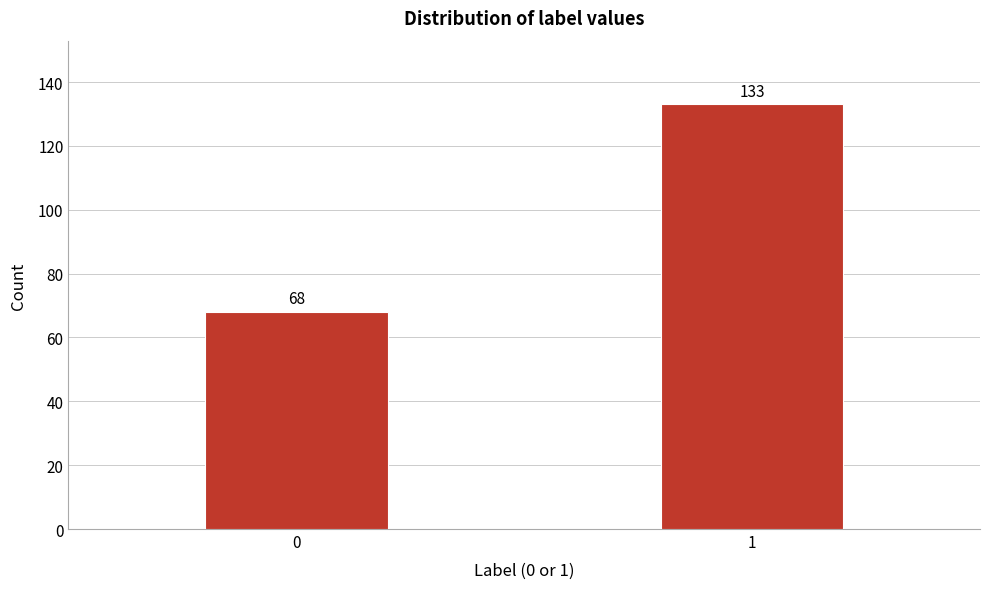

Reading right to left, transcribe all the data shown in this chart.

133	68